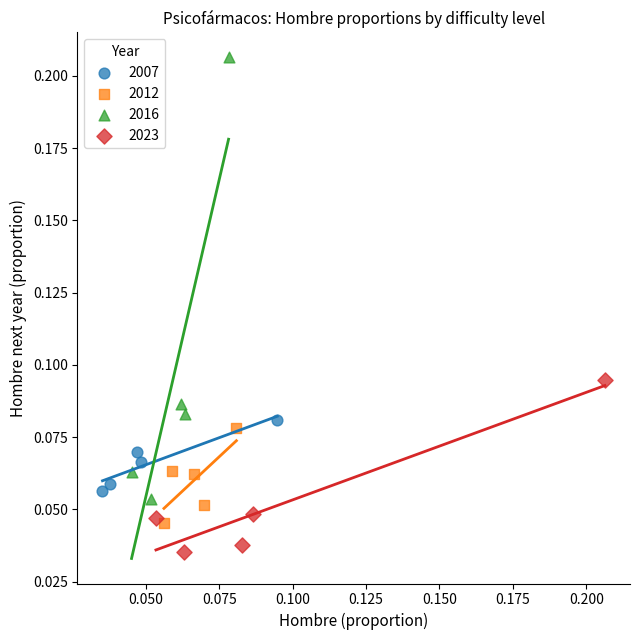

Which series reaches the minimum Y coordinate?

2023